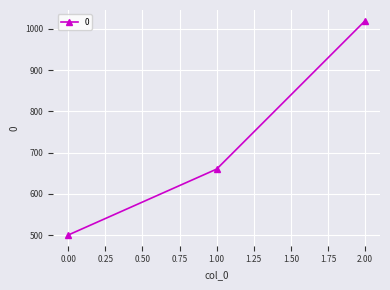

What value does the data have at 2.00, to the nearest 10?

1020